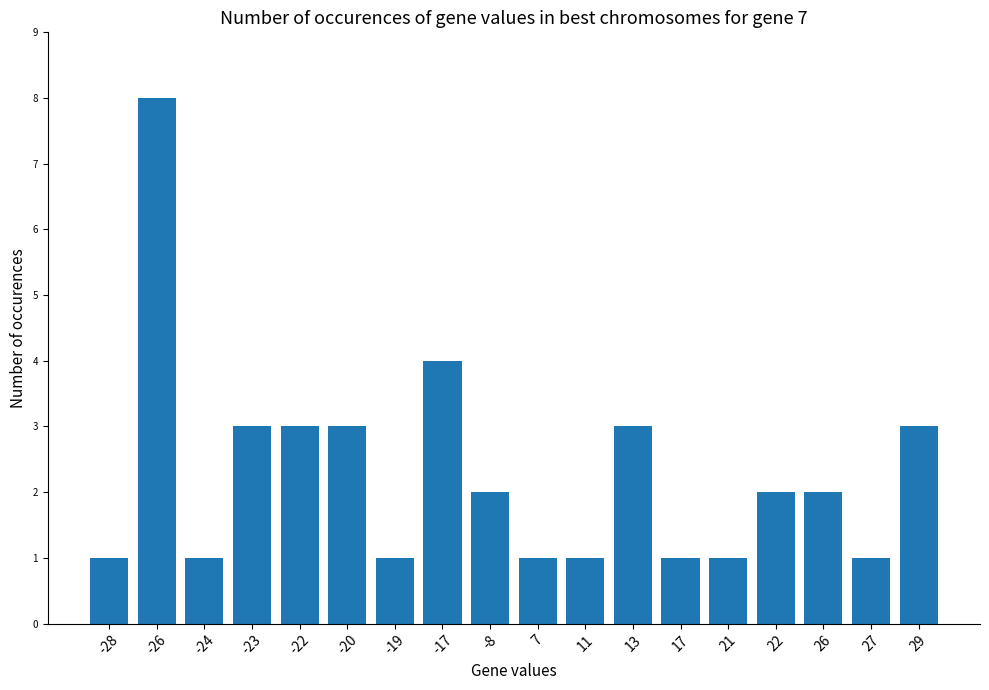

What is the approximate value at 22?

2